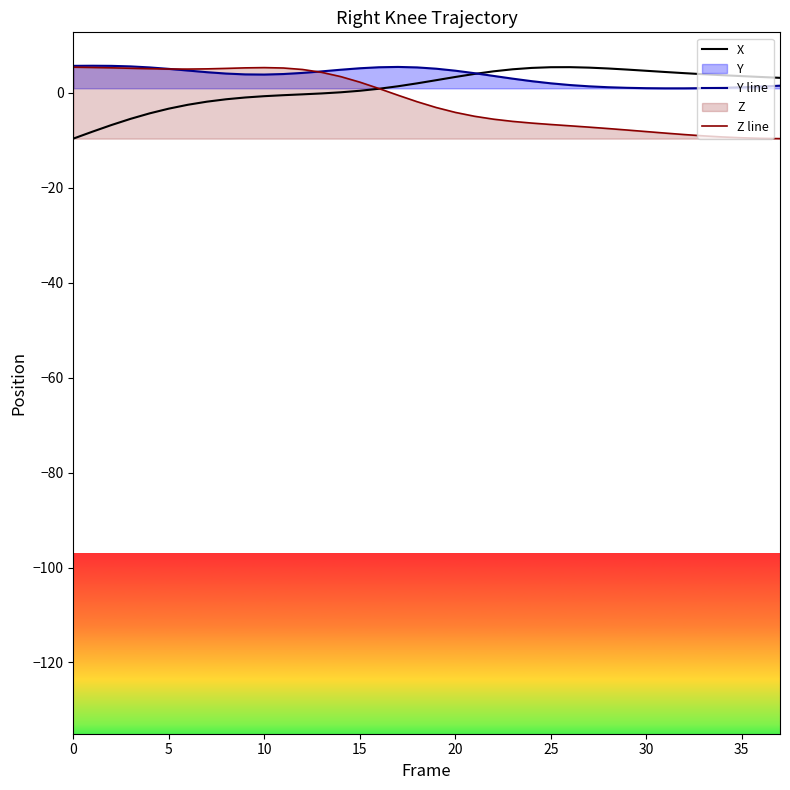

What is the highest value of the Z line series?

5.4